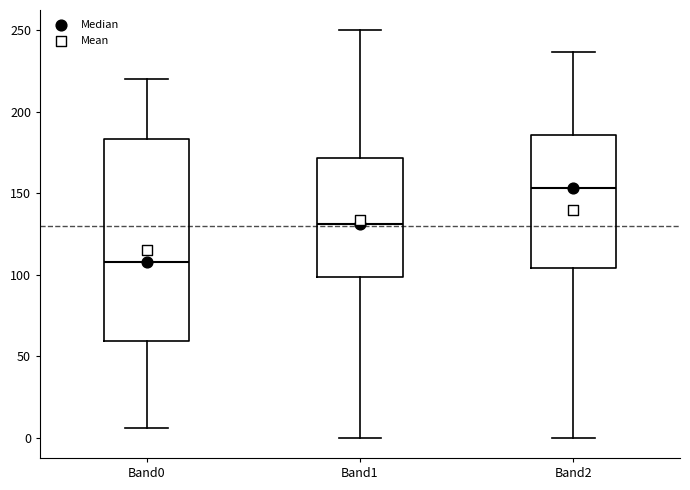

Reading left to right, read every box against the y-axis: the position of its median line, the range the box covers, and the ends of its whiskers. The values are not printed on the chart, so give them approximately, as read against the axis.

Band0: median 110, box 60 to 185, whiskers 5 to 220
Band1: median 130, box 100 to 170, whiskers 0 to 250
Band2: median 155, box 105 to 185, whiskers 0 to 235